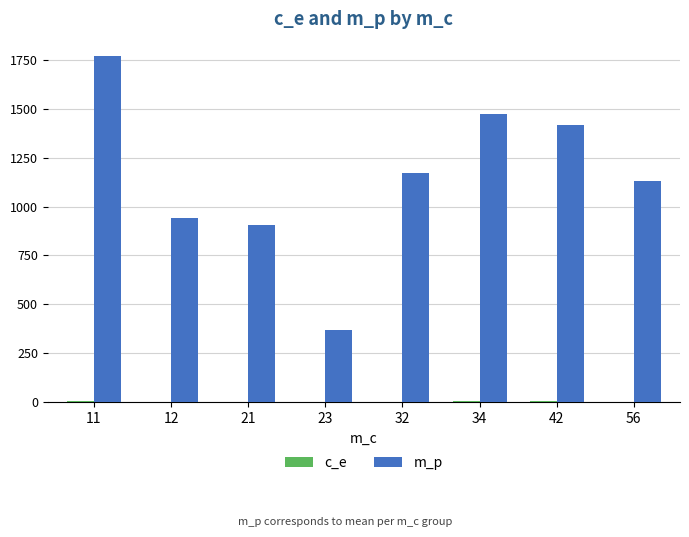

Does the chart contain stacked bars?

No